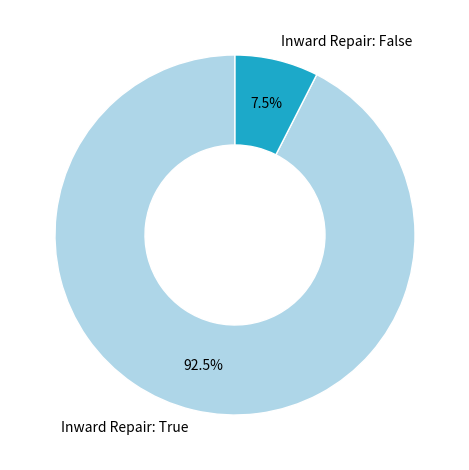

Count the number of slices in the pie.

2